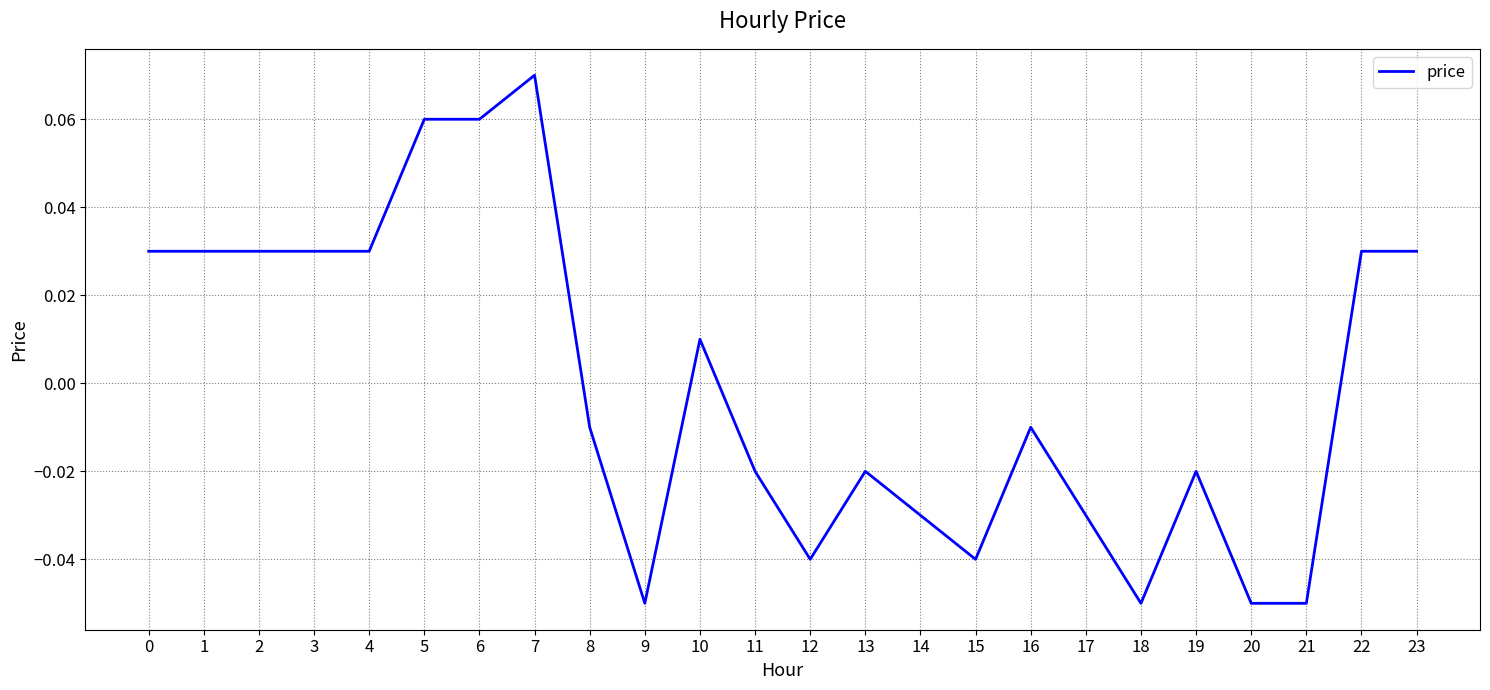

How many lines are shown in the chart?

1